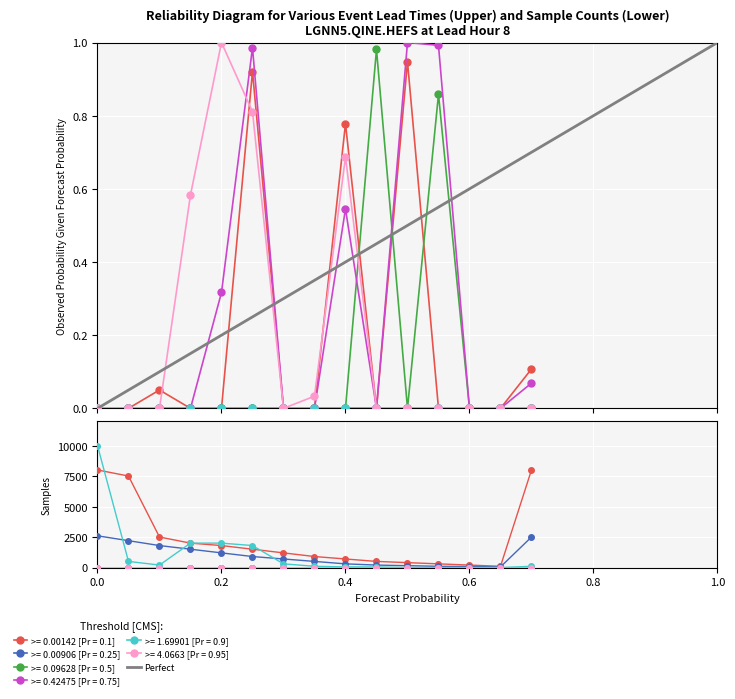

What is the greatest value displayed?

1